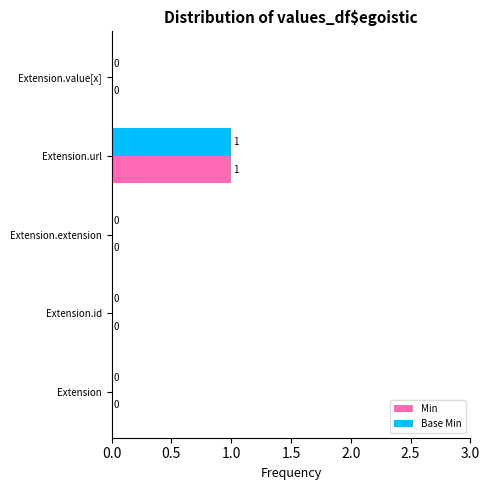

How many Min values are between 0 and 1?

5